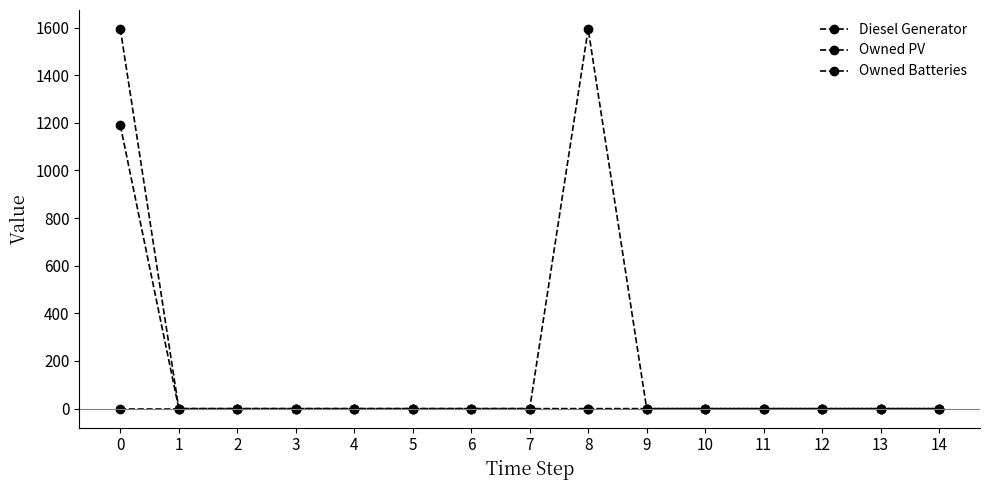

How many categories are shown in the chart?

15